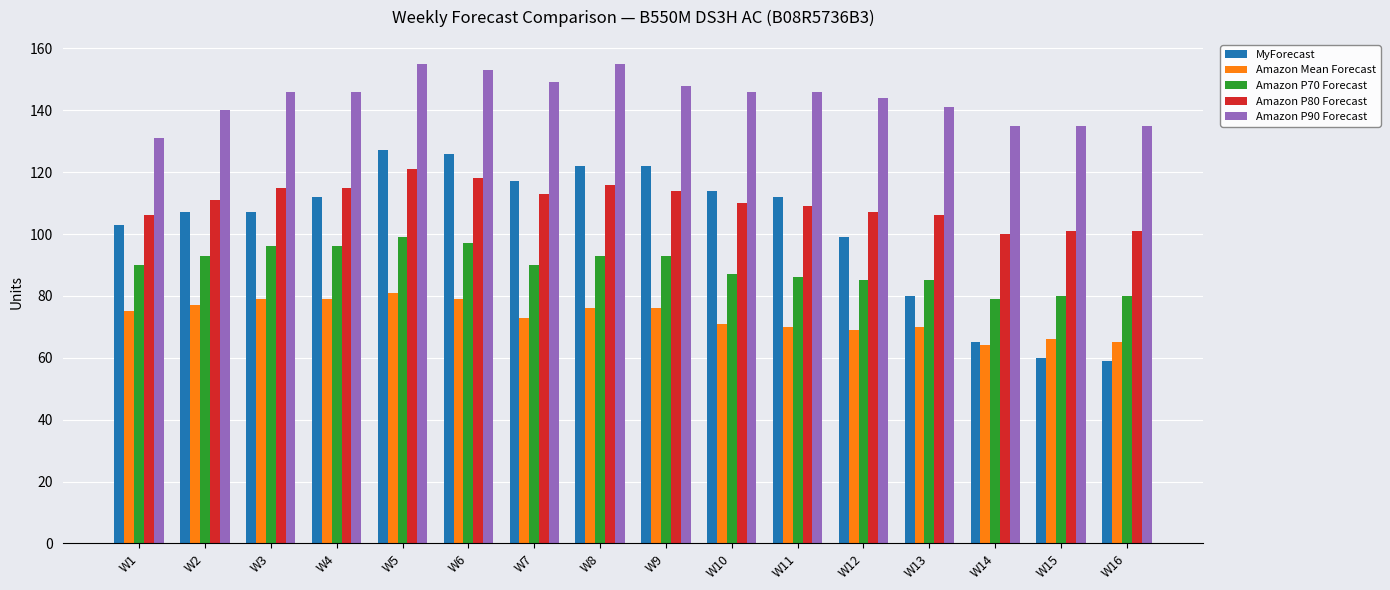

What is the spread (max minus min) of values at W6?

74